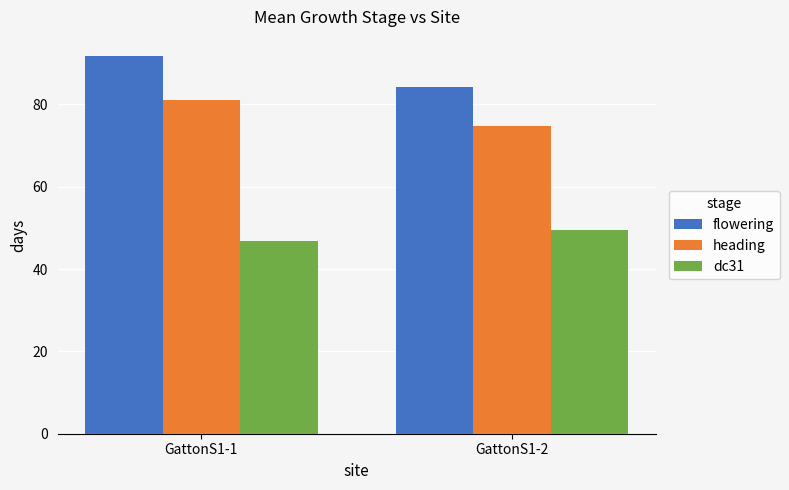

What is the value of the dc31 bar at the 2nd from the left?

49.5